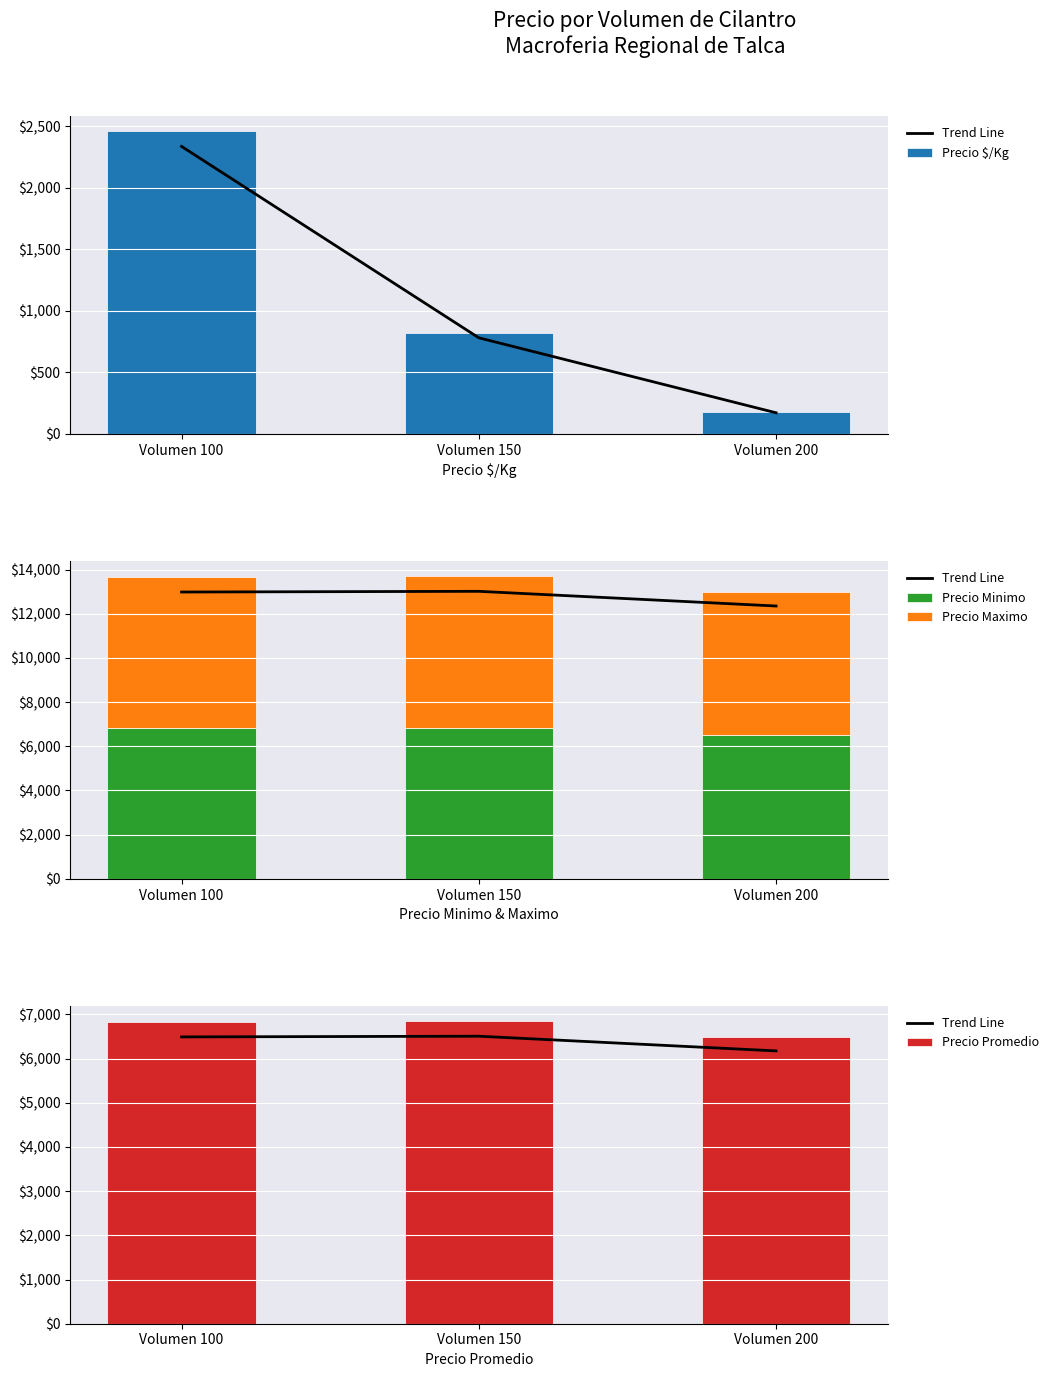

What is the lowest value of the Precio Minimo series?

6500.0